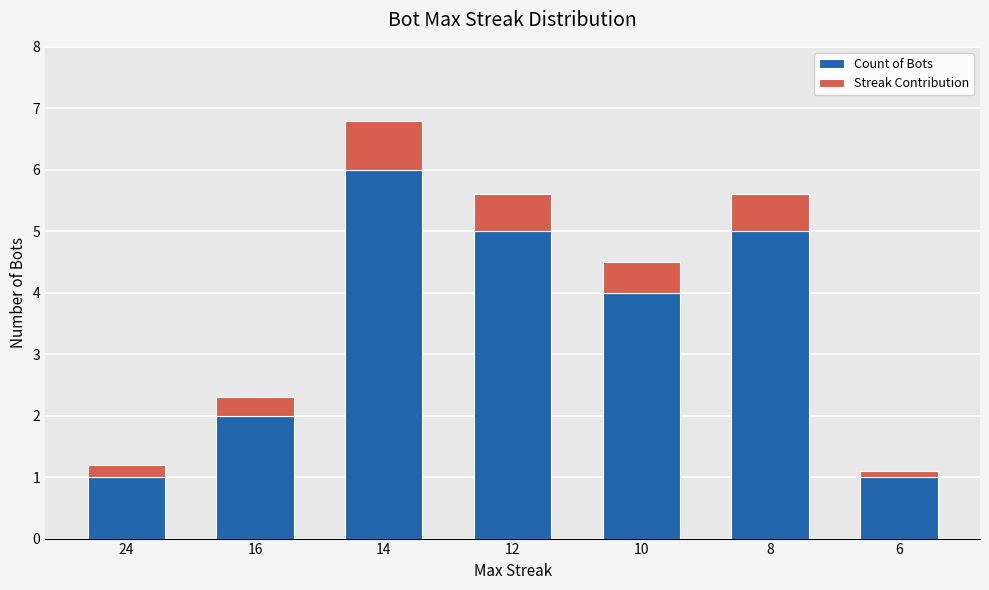

At which category is the sum across all series the highest?

14